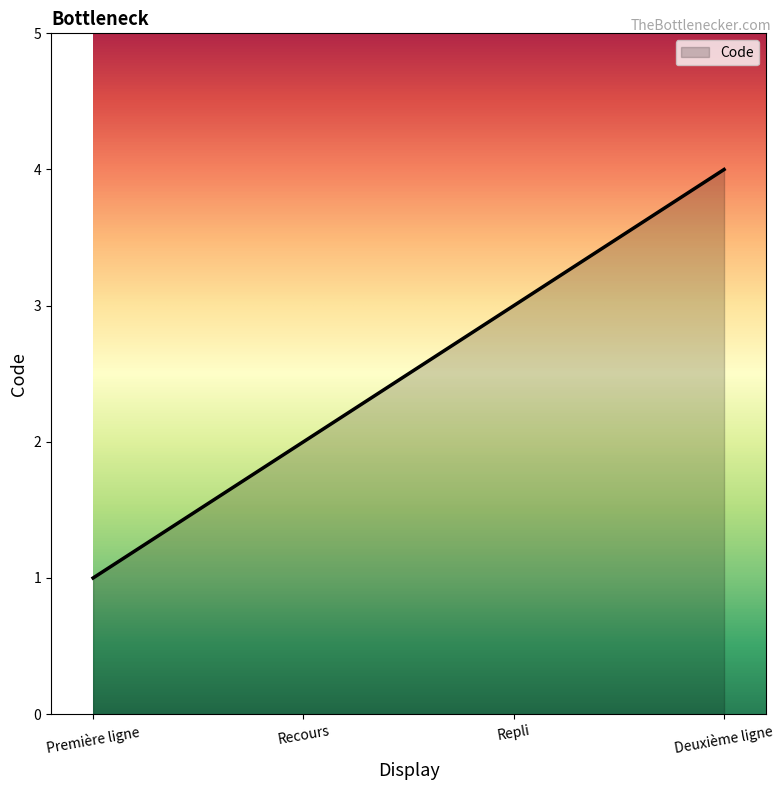

Is it true that the value at Recours is 2?

True